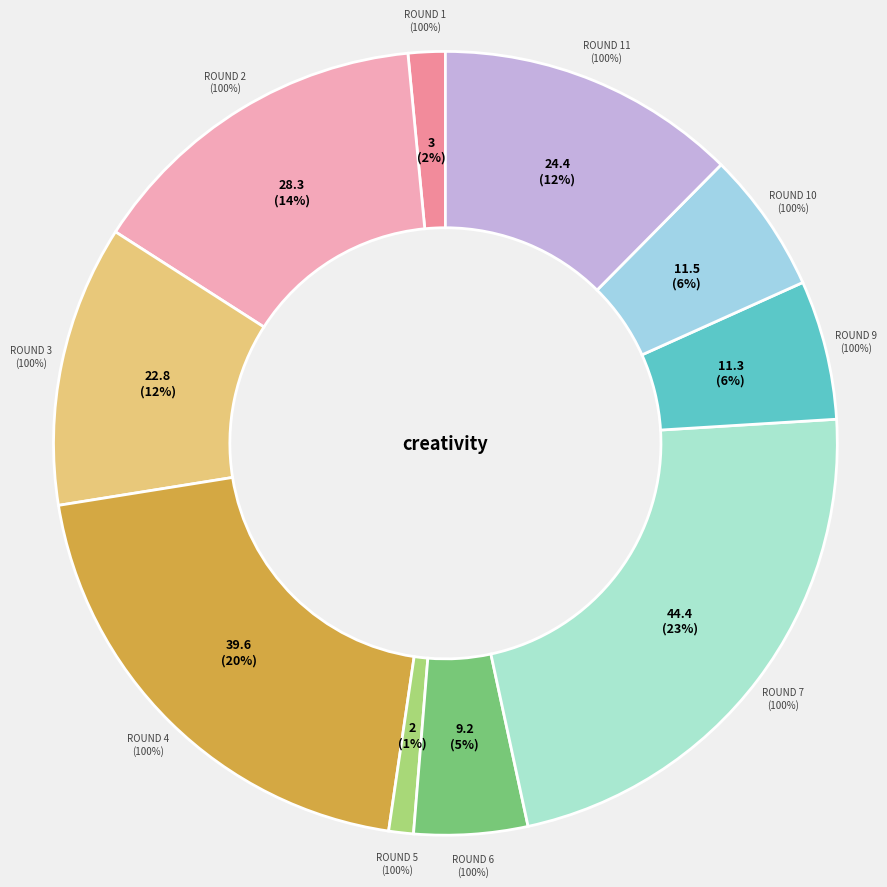

True or false: Round 9 accounts for 1% of the total.

False